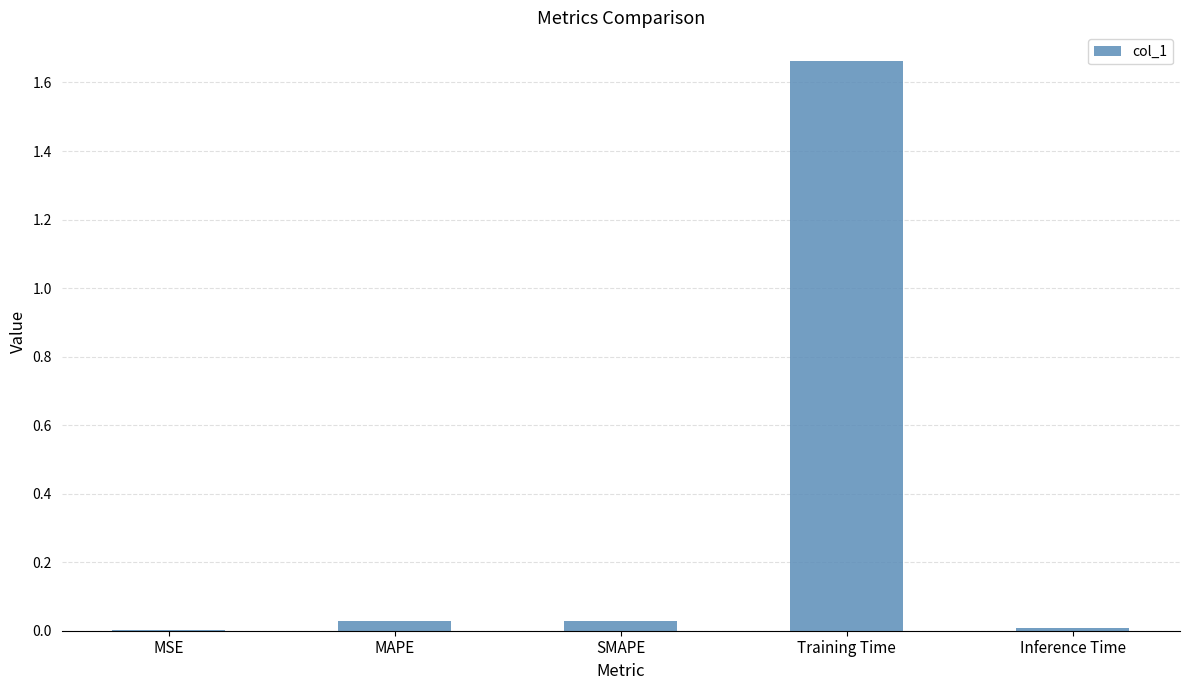

Is it true that the value at Training Time is 2.7?

False